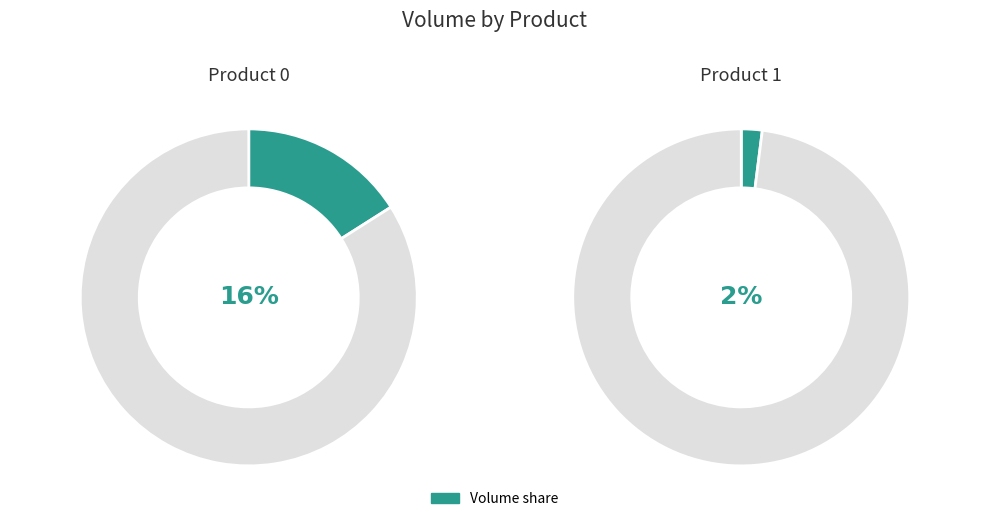

True or false: 1 accounts for 23% of the total.

False